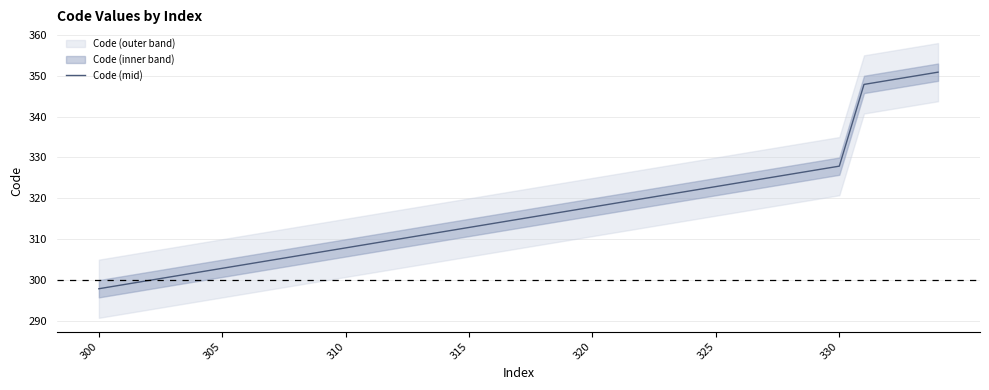

True or false: the data has more than 1 interior local peaks.

False